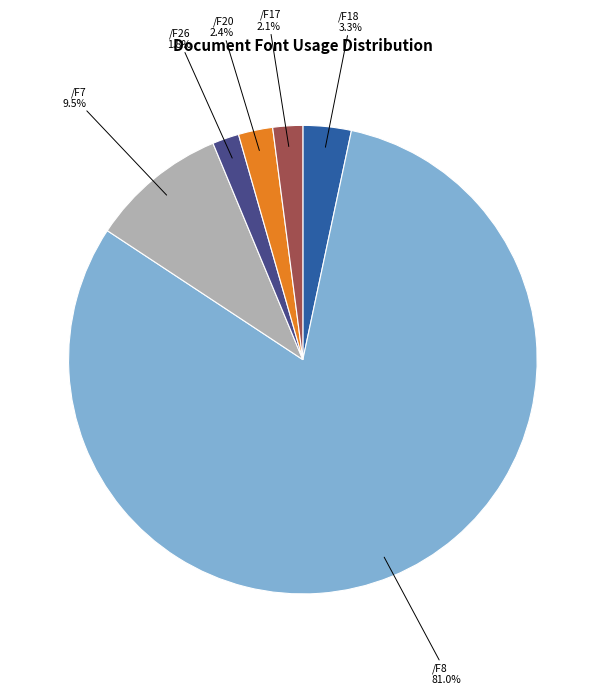

Is there any slice that represents more than half of the pie?

Yes